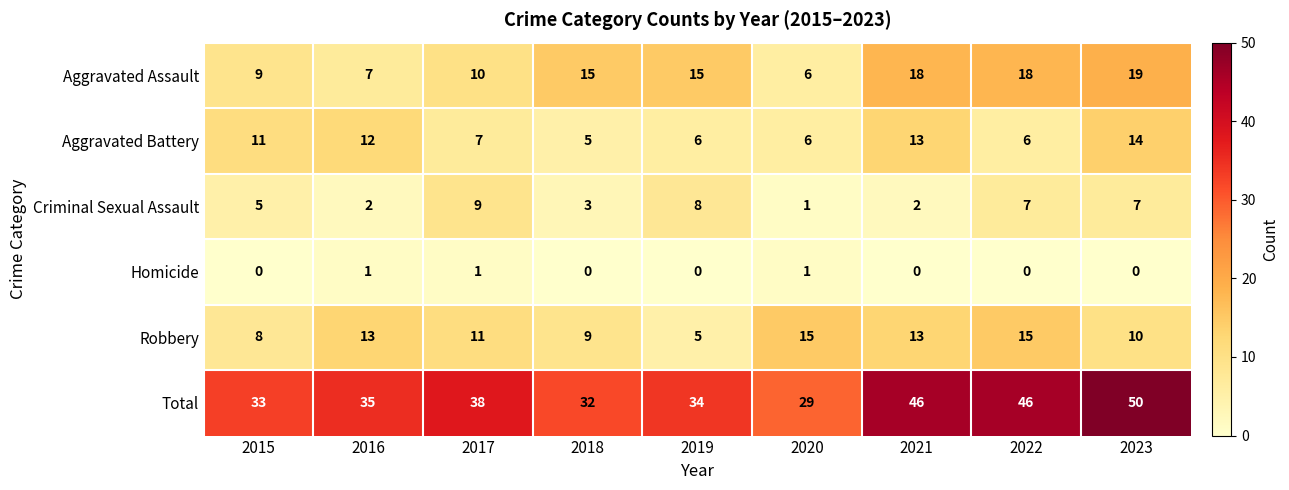

The Robbery series shows 22 at 2016. True or false?

False